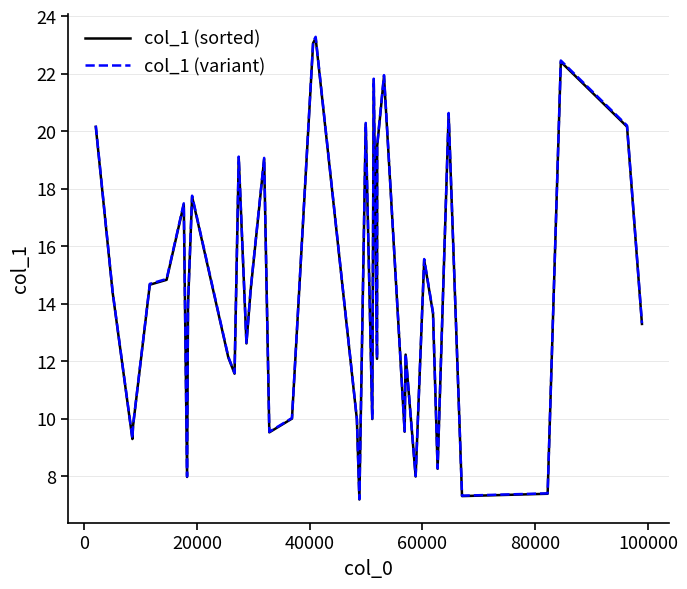

What is the greatest value displayed?

23.3